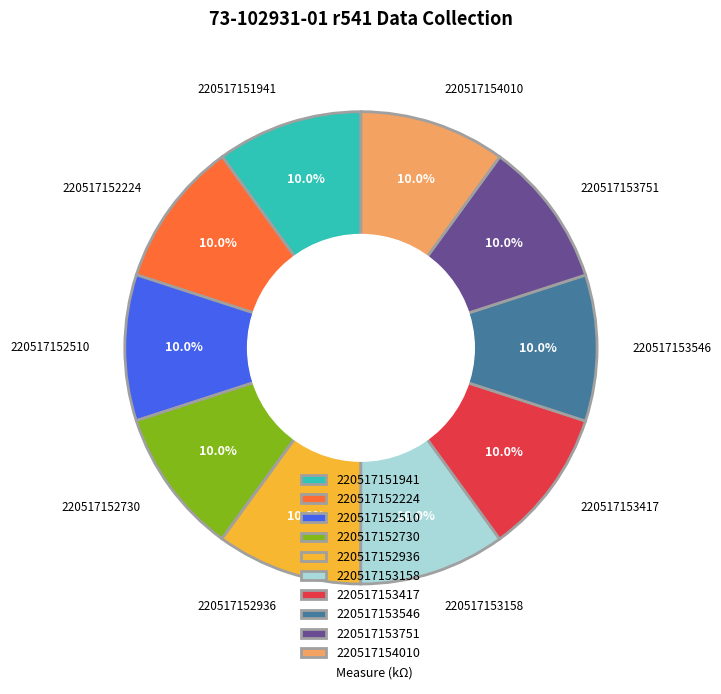

What is the ratio of the value at 220517153751 to the value at 220517154010?

1.0